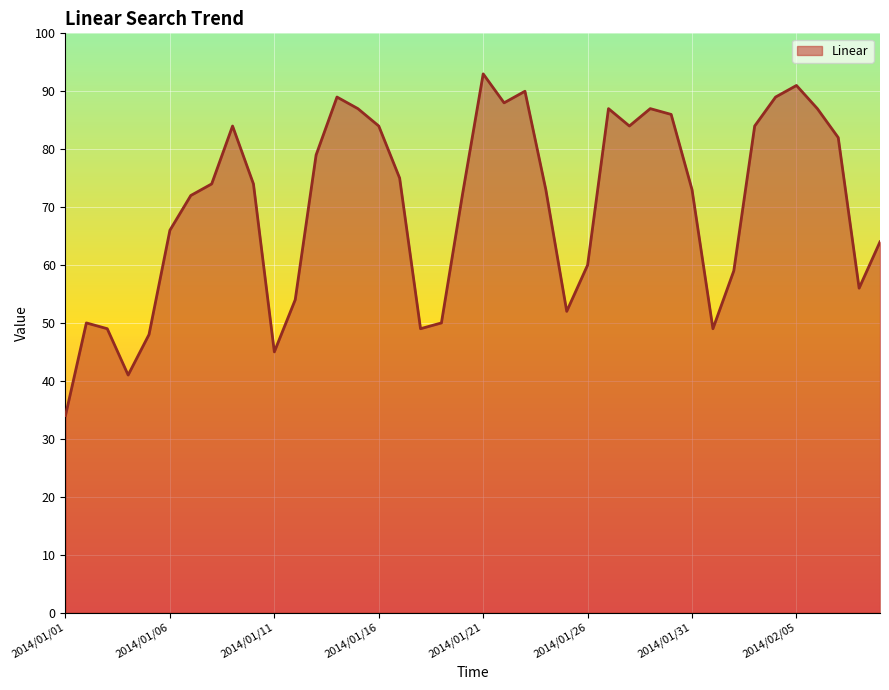

What is the maximum value shown in the chart?

93